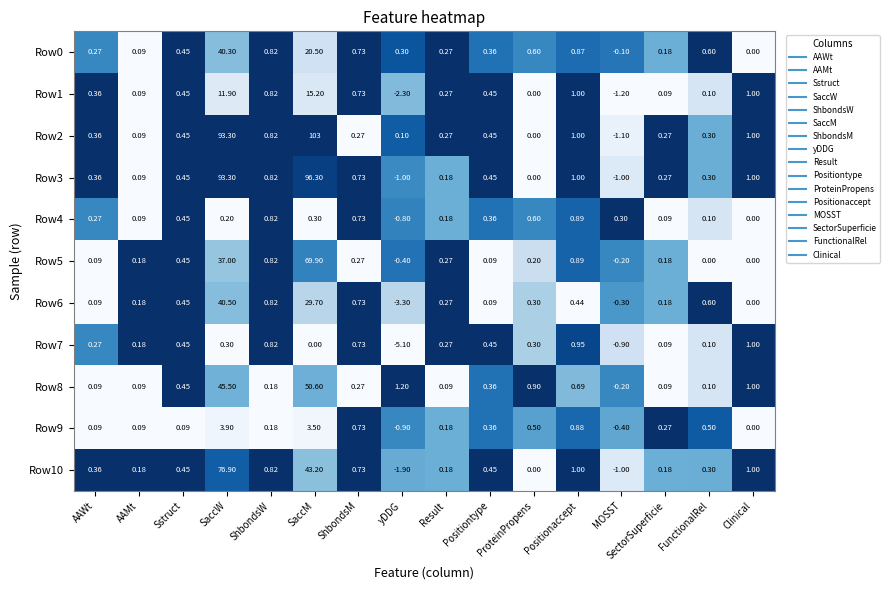

Which category has the lowest value in the Row10 series?

yDDG